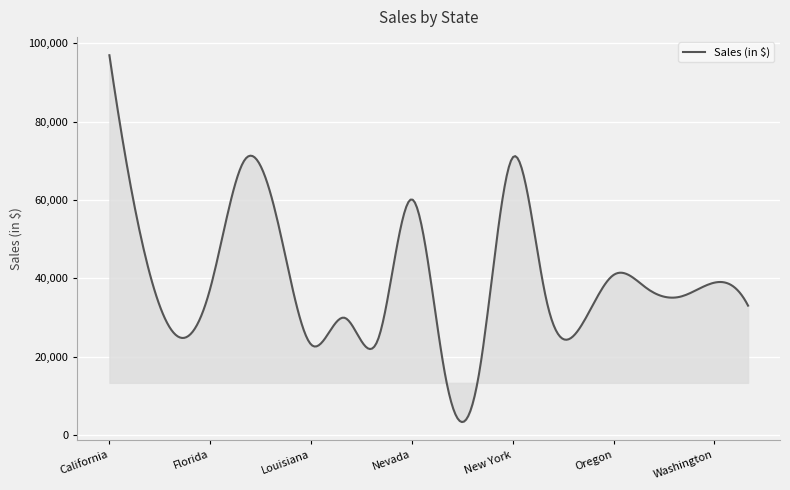

What is the maximum value shown in the chart?

96892.0